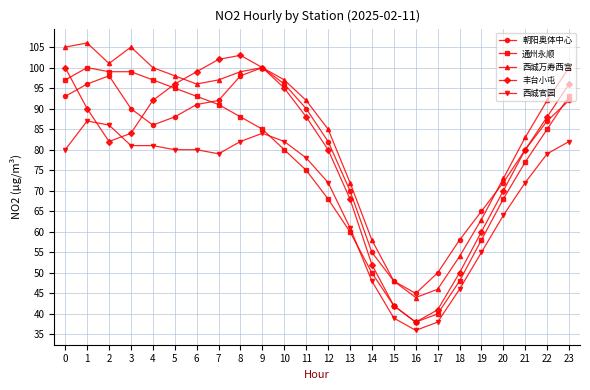

In 西城万寿西宫, how many points are lower than both neighbors (excluding endpoints)?

3